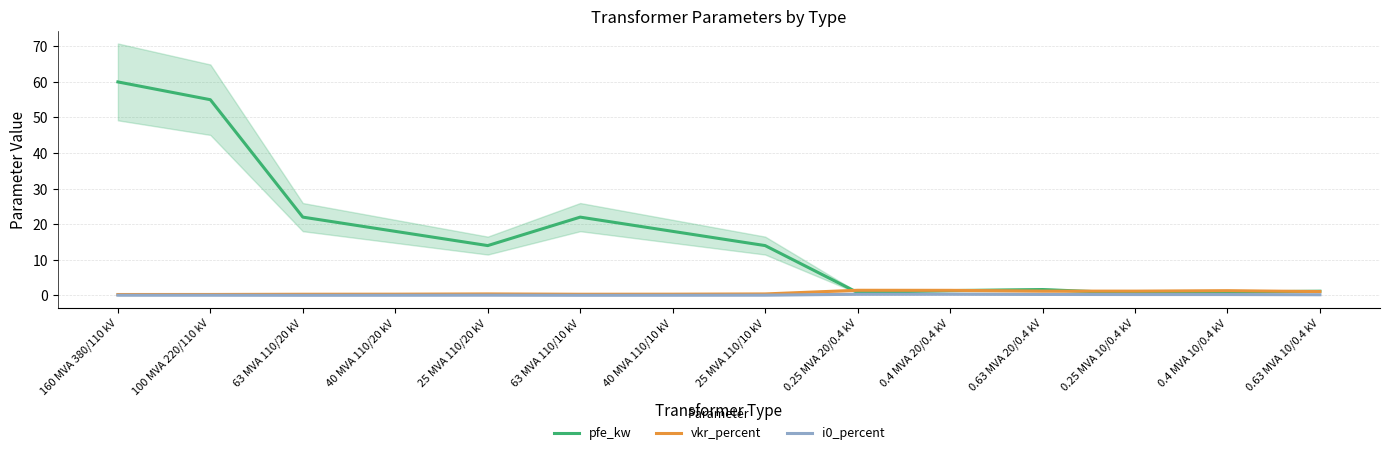

At which category does vkr_percent reach its first local valley?

63 MVA 110/10 kV